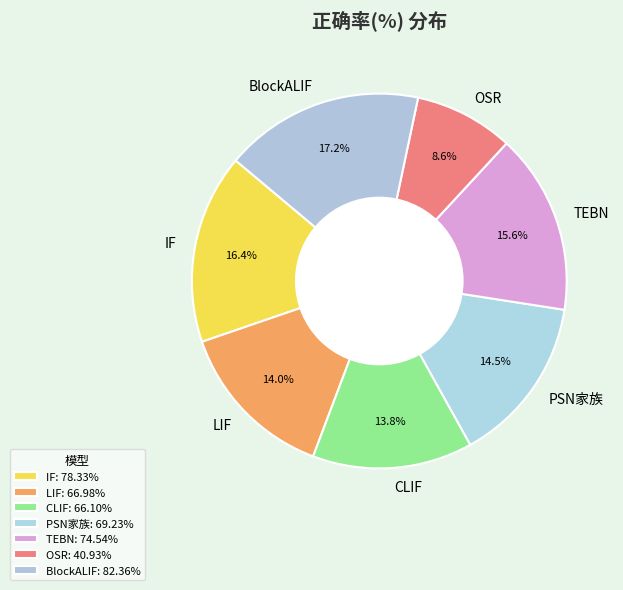

How many segments does this pie chart have?

7